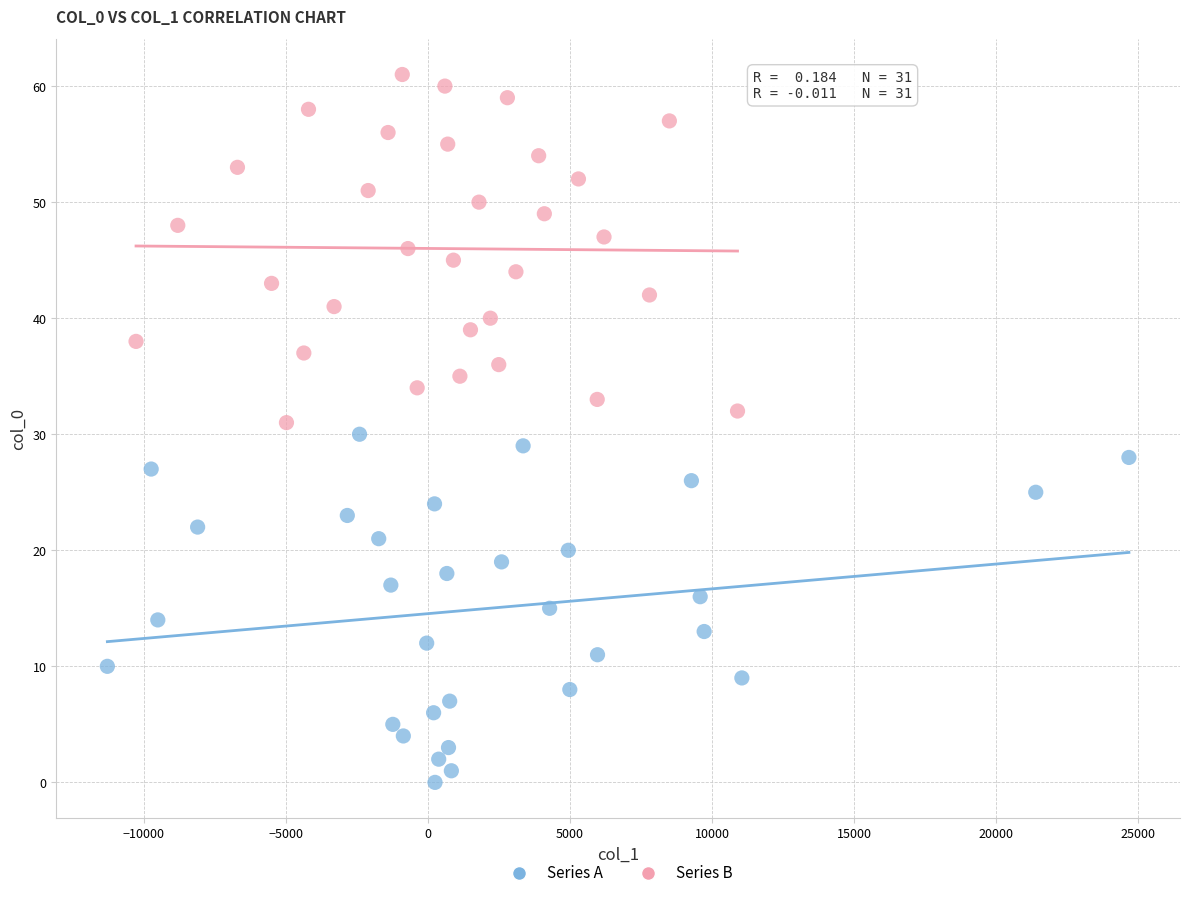

Which series reaches the minimum Y coordinate?

Series A